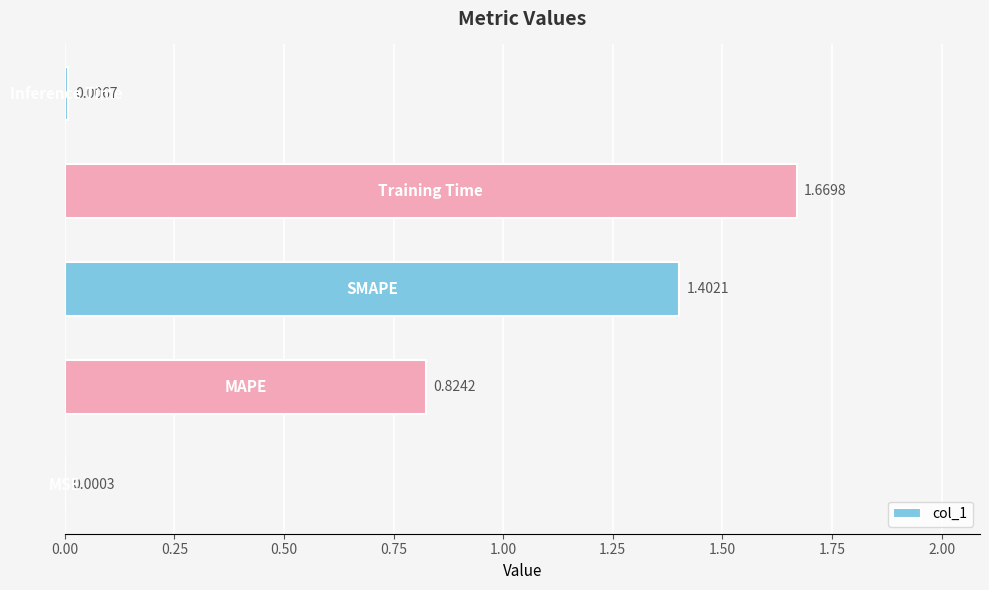

How many distinct data groups are displayed?

1